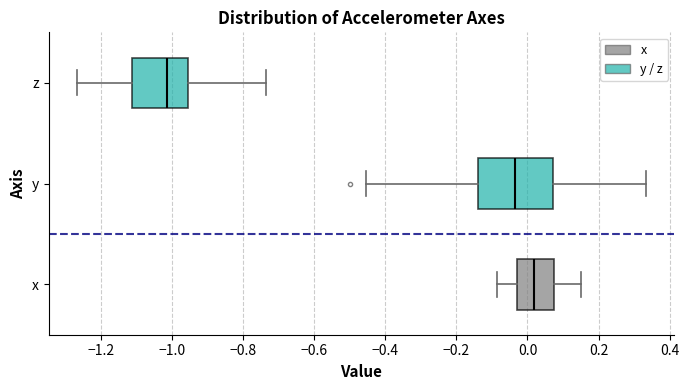

Reading bottom to top, read every box against the x-axis: the position of its median line, the range the box covers, and the ends of its whiskers. The values are not printed on the chart, so give them approximately, as read against the axis.

x: median 0.02, box -0.02 to 0.08, whiskers -0.08 to 0.16
y: median -0.04, box -0.14 to 0.08, whiskers -0.46 to 0.34
z: median -1.02, box -1.12 to -0.96, whiskers -1.26 to -0.74